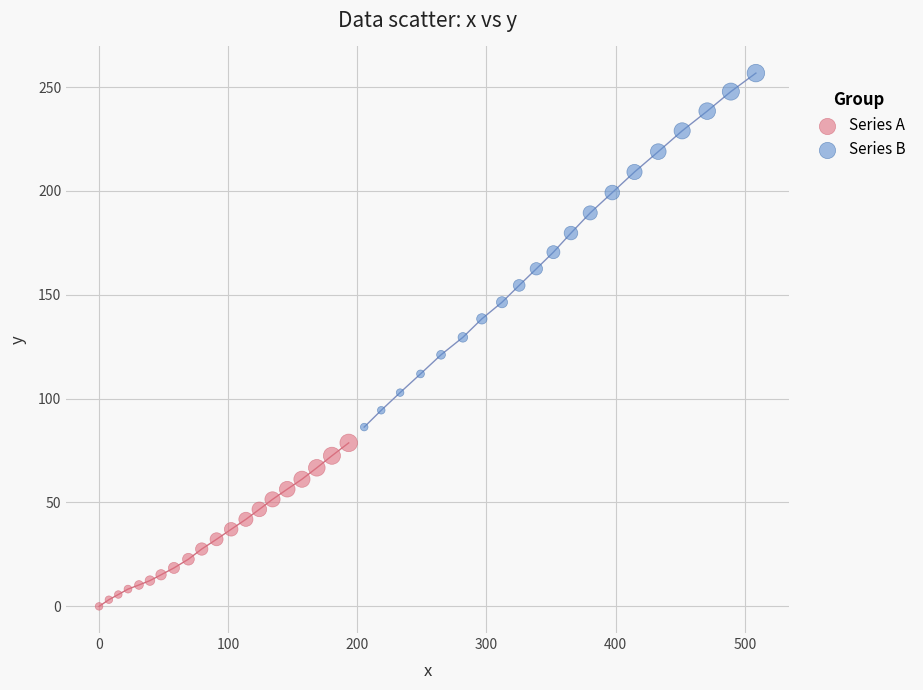

Which series reaches the maximum Y coordinate?

Series B